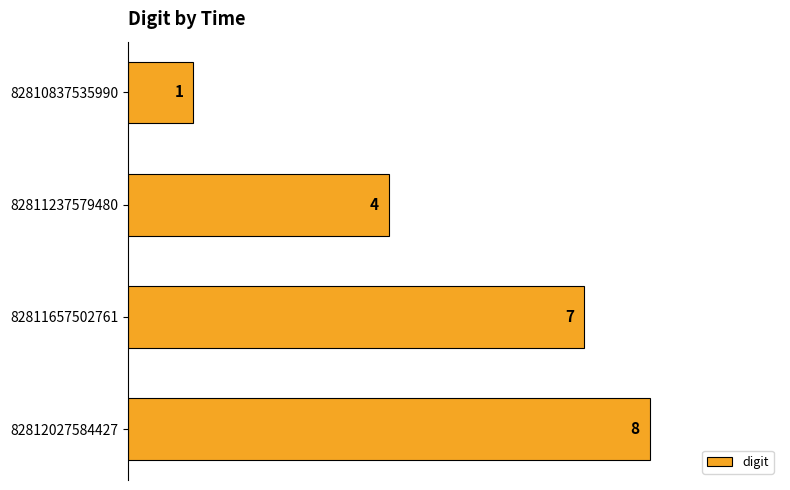

Reading top to bottom, list all the values displayed in this chart.

82810837535990=1	82811237579480=4	82811657502761=7	82812027584427=8